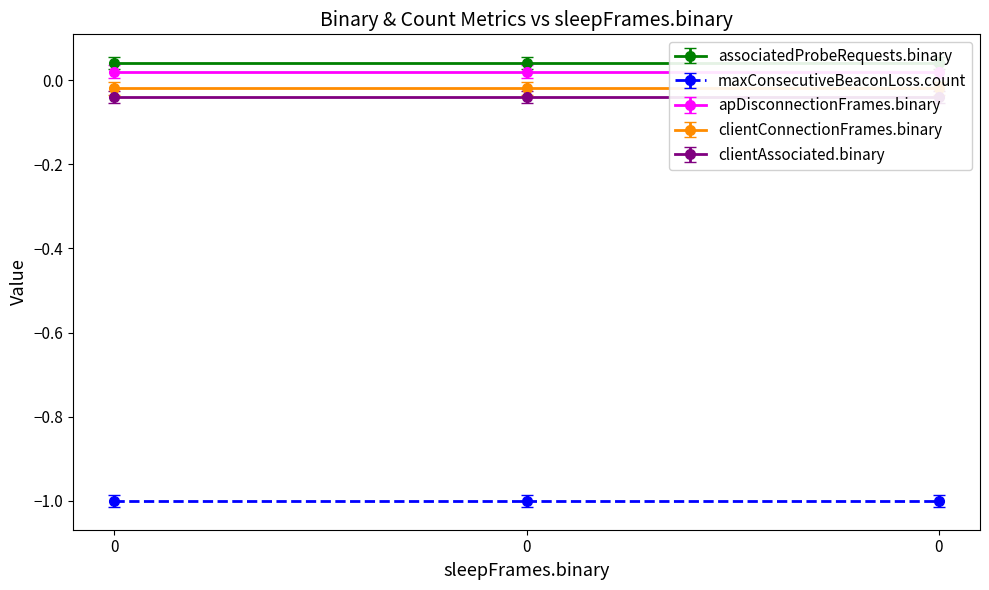

How many lines are shown in the chart?

5